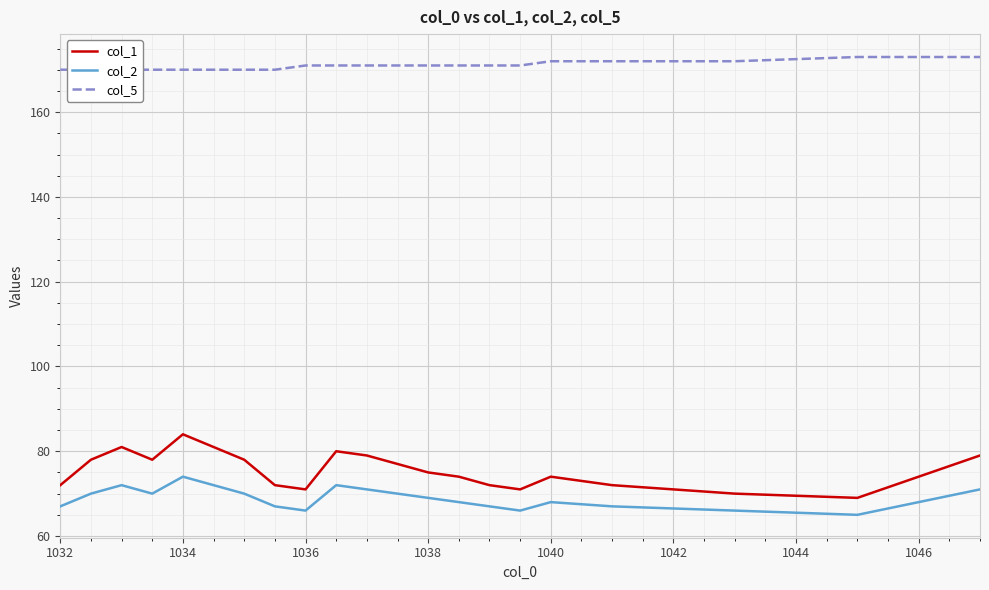

What is the value of the col_2 point at the 20th from the left?

65